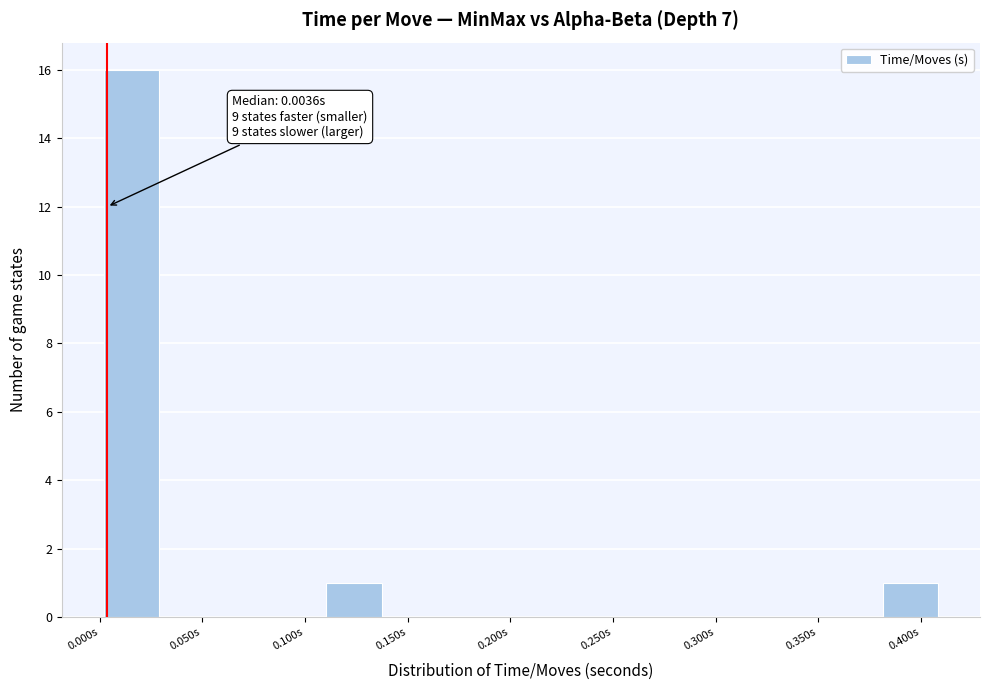

Which range on the x-axis has the tallest bar?

0.000 to 0.030